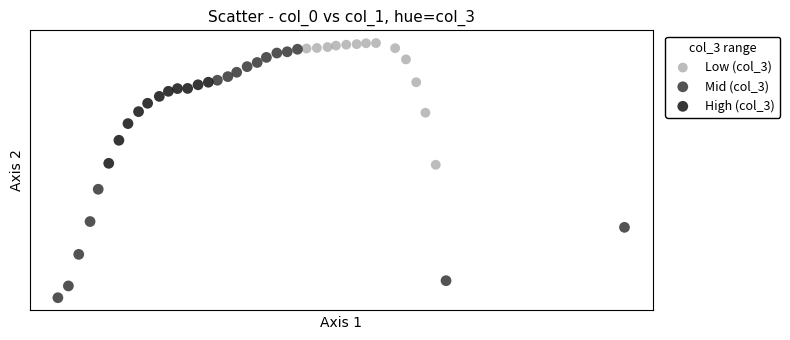

Which series reaches the maximum Y coordinate?

Low (col_3)